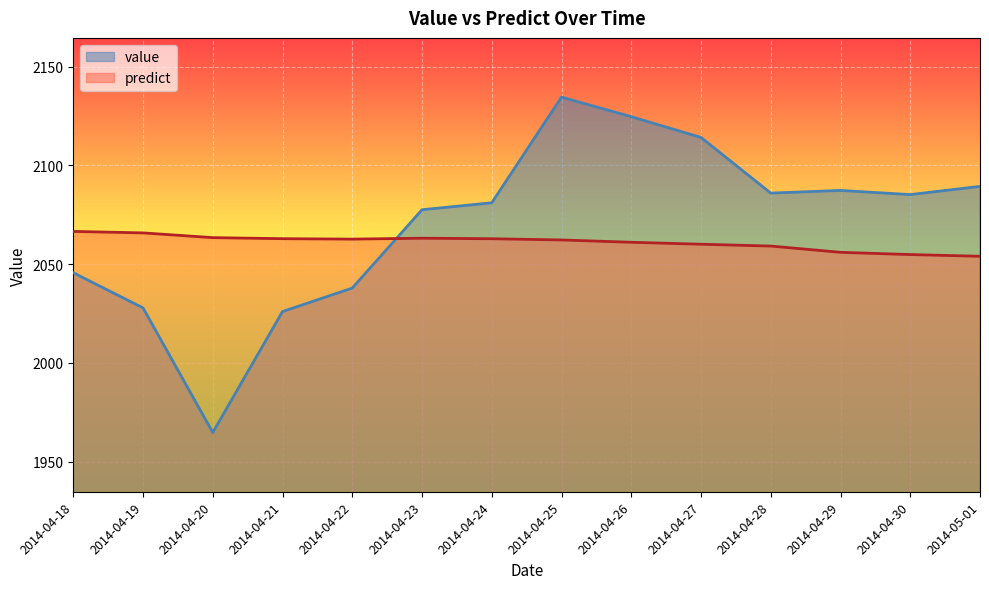

What position from the right is 2014-04-20?

12